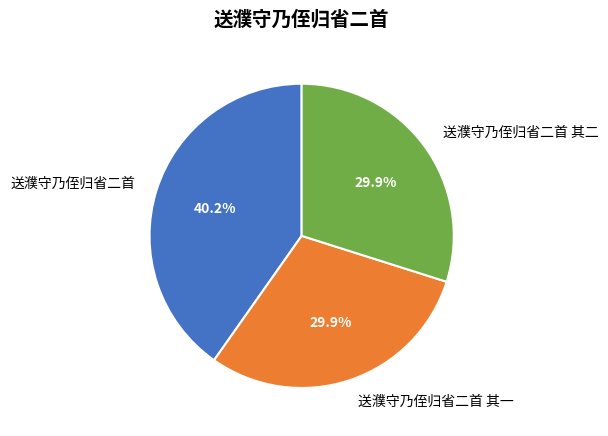

To the nearest percent, what is the average slice percentage?

33%